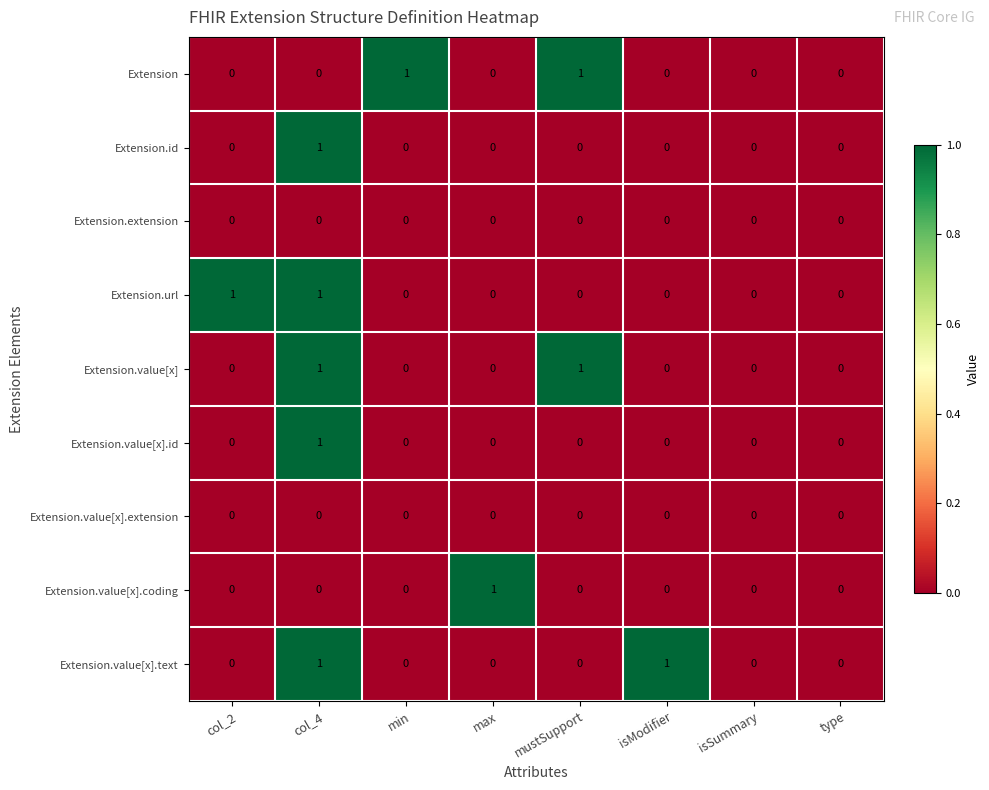

Count the Extension.value[x] values in the range 0 to 1.

8